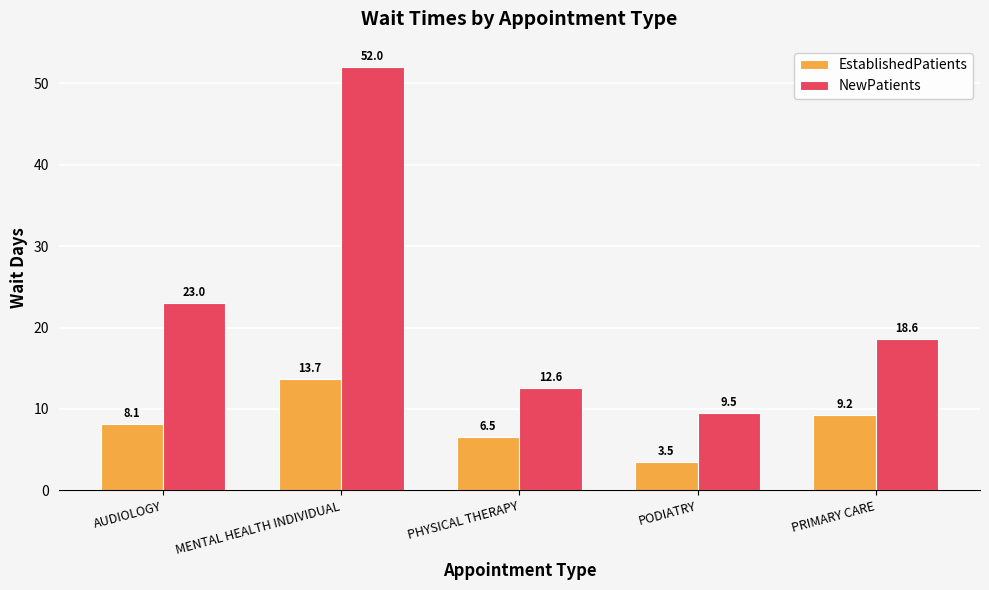

What is the sum of the NewPatients values at MENTAL HEALTH INDIVIDUAL and PODIATRY?

61.5